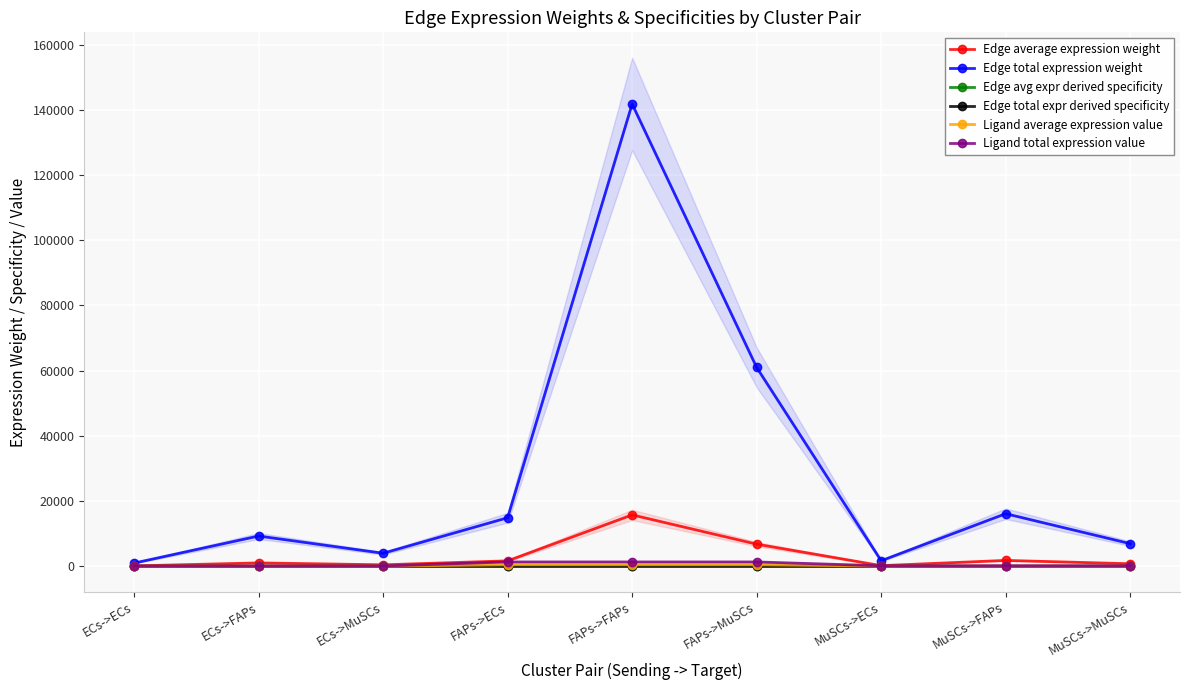

True or false: Ligand total expression value has more than 2 points higher than both neighbors.

False